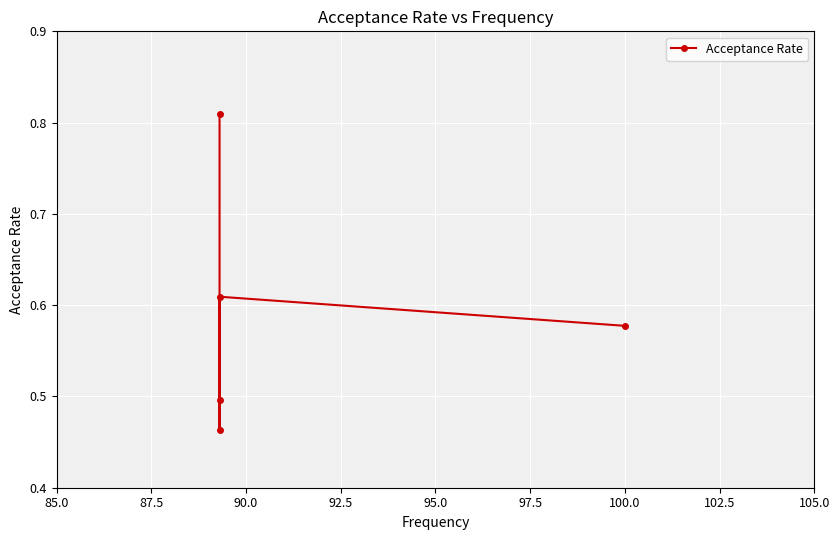

How many lines are shown in the chart?

1